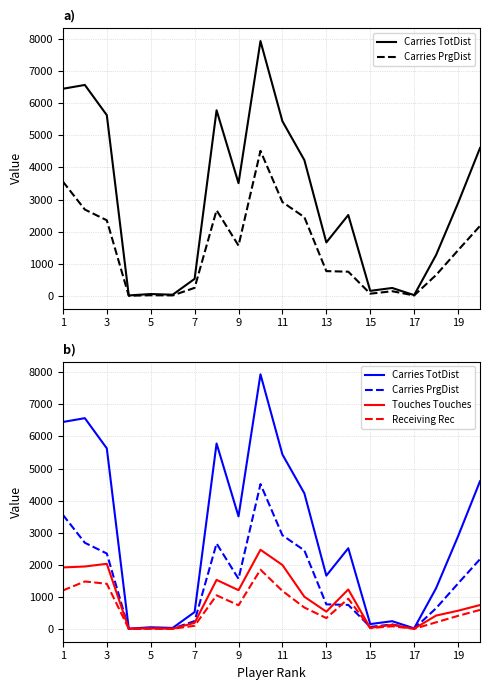

The Carries PrgDist series shows 3558 at 1. True or false?

True